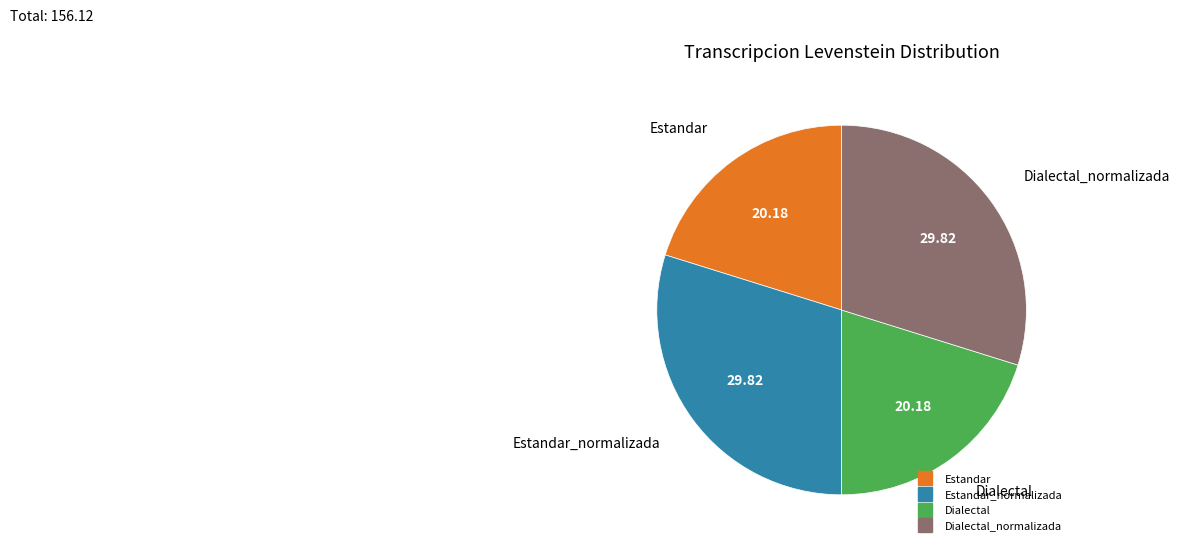

How many slices are in this pie chart?

4